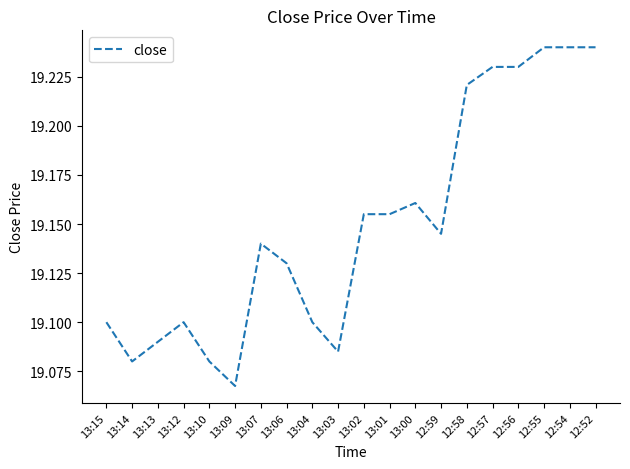

How many distinct data groups are displayed?

1